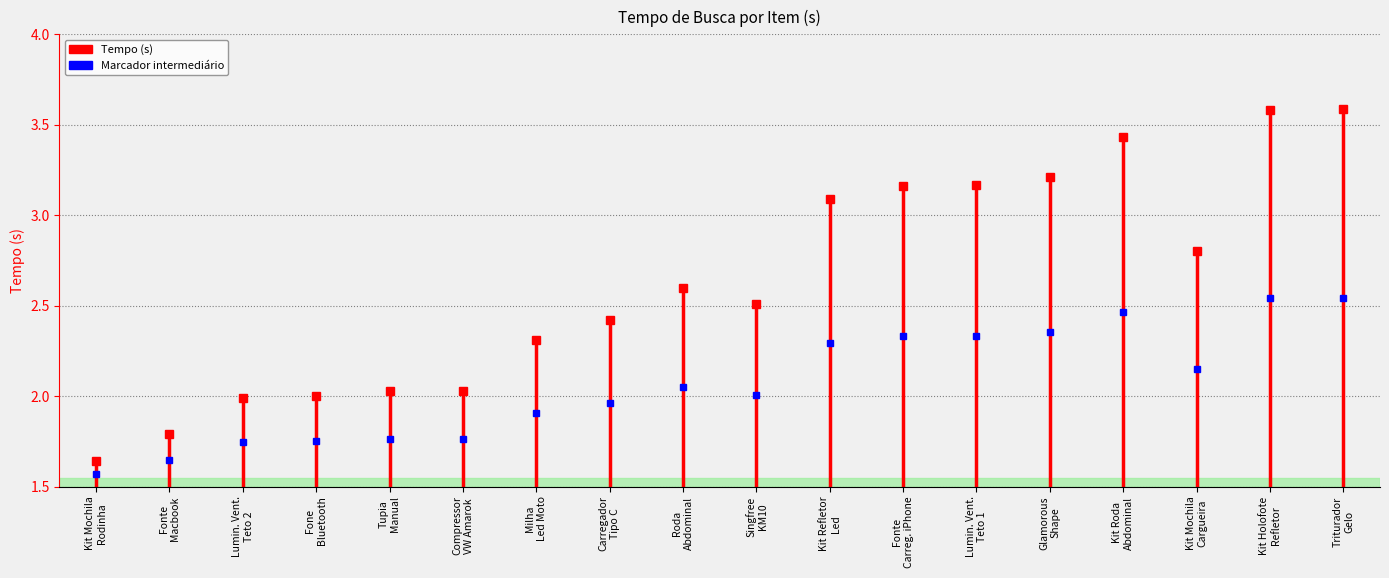

How many lines are shown in the chart?

1